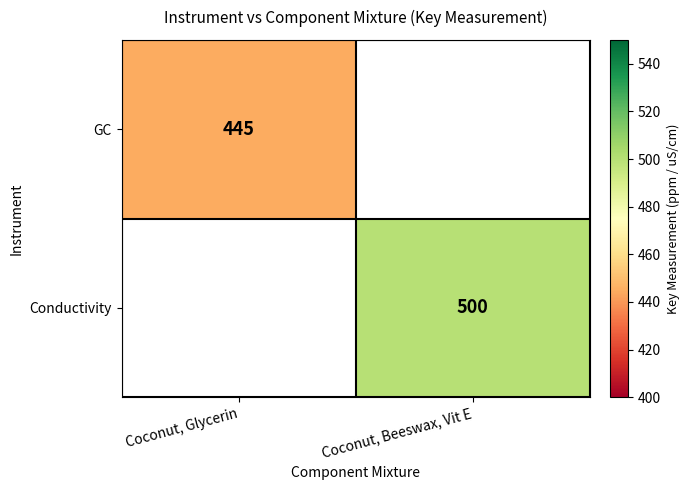

What is the smallest value displayed?

445.0